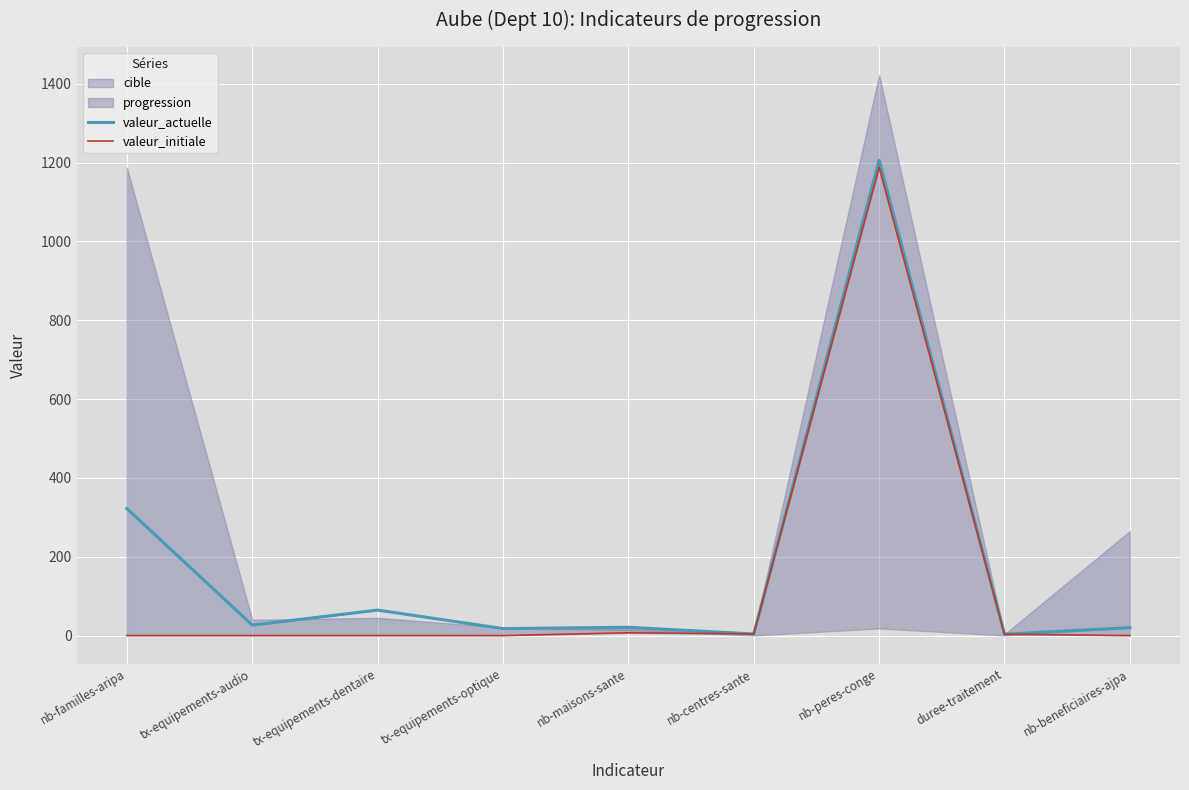

Between nb-maisons-sante and duree-traitement, which series saw the biggest shift?

valeur_actuelle